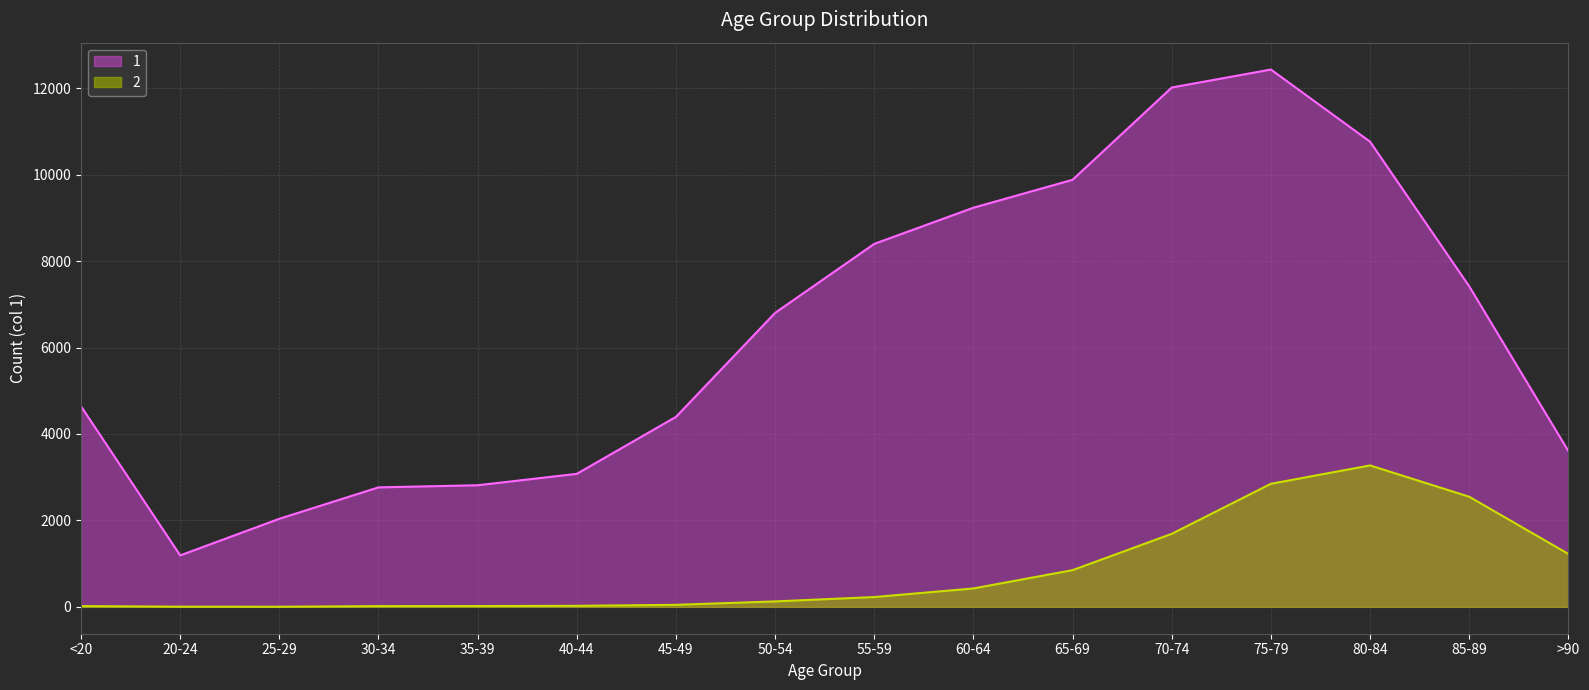

List the labels in order of 1 value, largest first.

75-79, 70-74, 80-84, 65-69, 60-64, 55-59, 85-89, 50-54, <20, 45-49, >90, 40-44, 35-39, 30-34, 25-29, 20-24